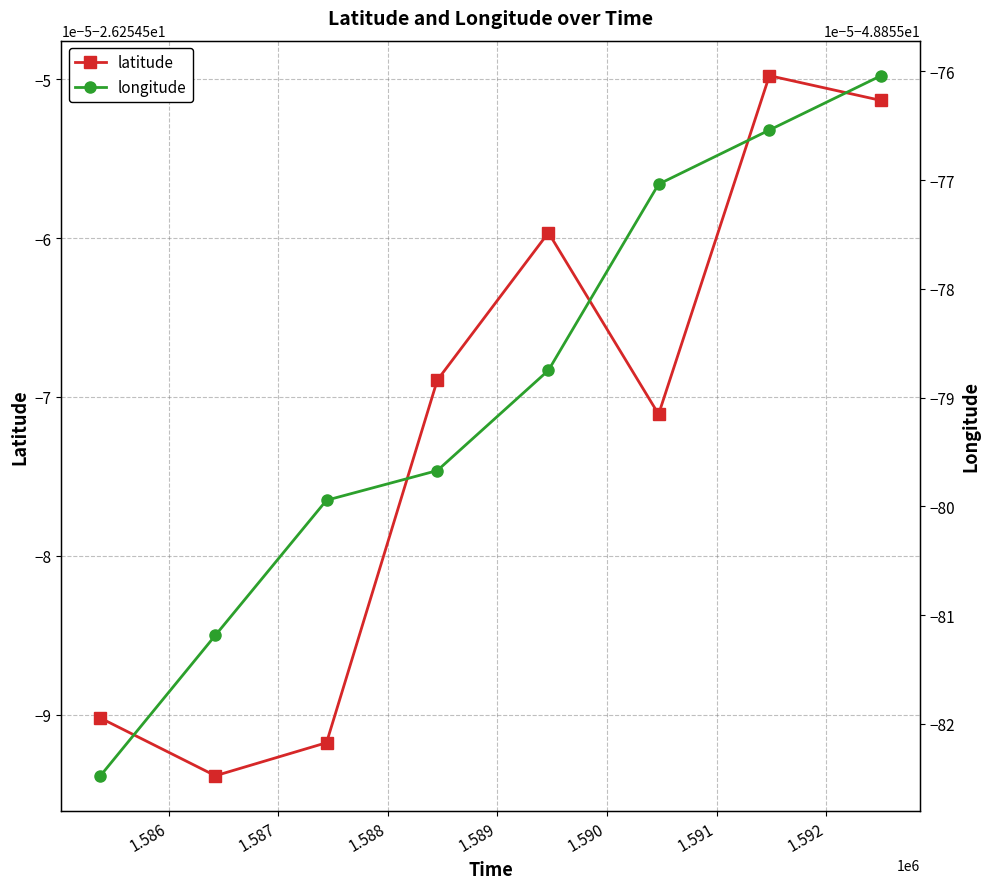

Reading left to right, list all the values displayed in this chart.

latitude: -26.3	-26.3	-26.3	-26.3	-26.3	-26.3	-26.3	-26.3
longitude: -48.9	-48.9	-48.9	-48.9	-48.9	-48.9	-48.9	-48.9